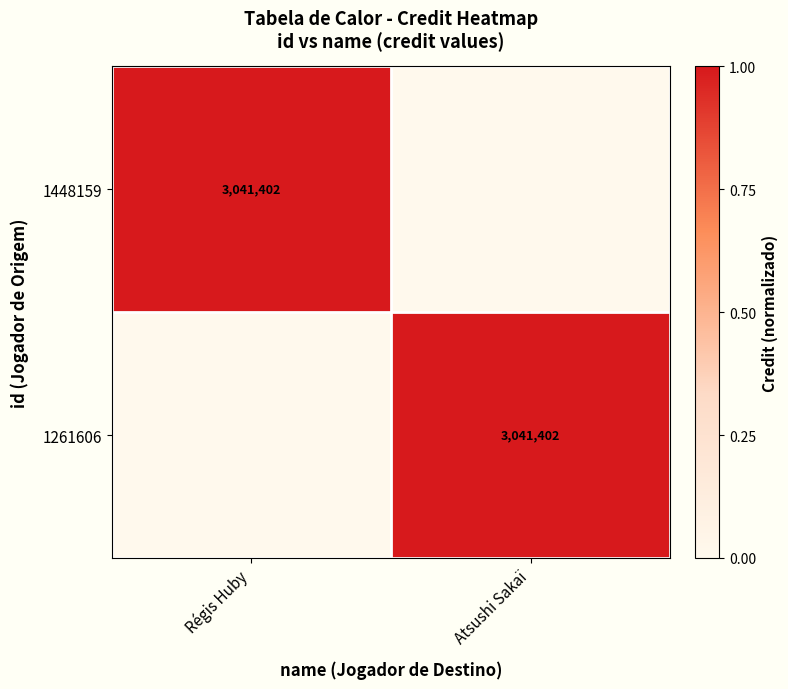

What is the greatest value displayed?

1